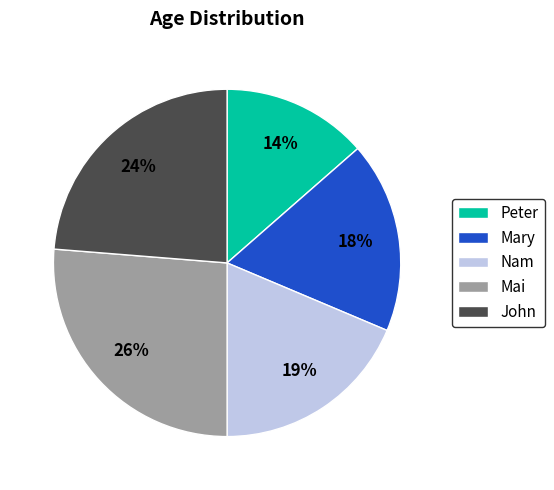

How many slices are in this pie chart?

5